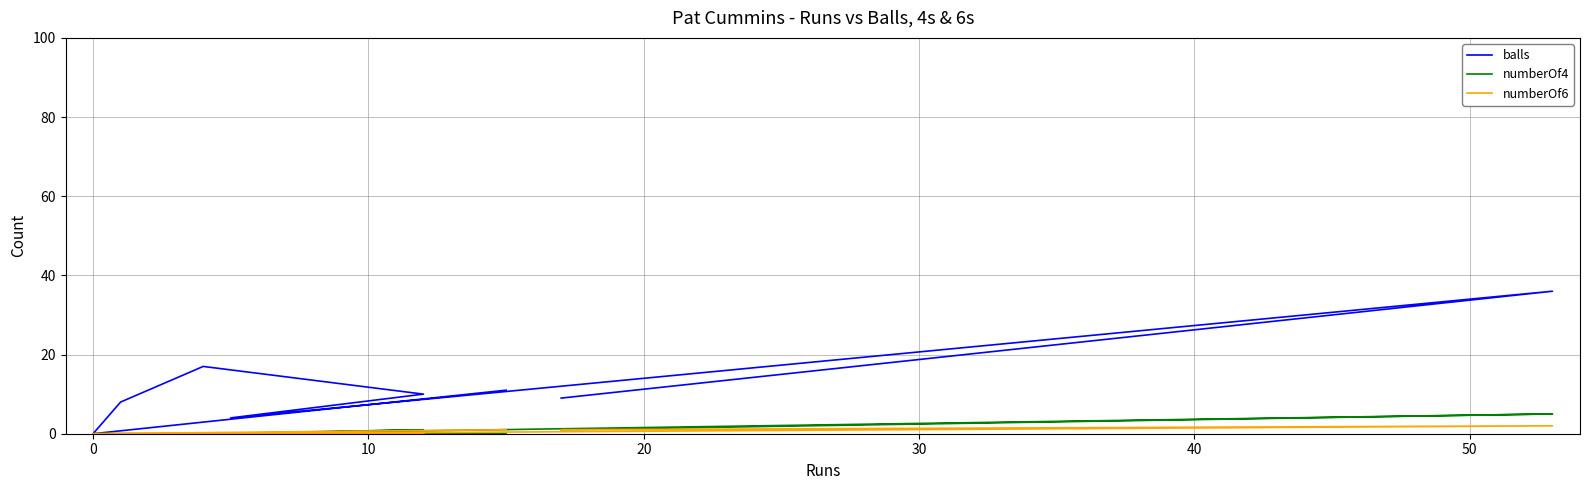

How many distinct data groups are displayed?

3